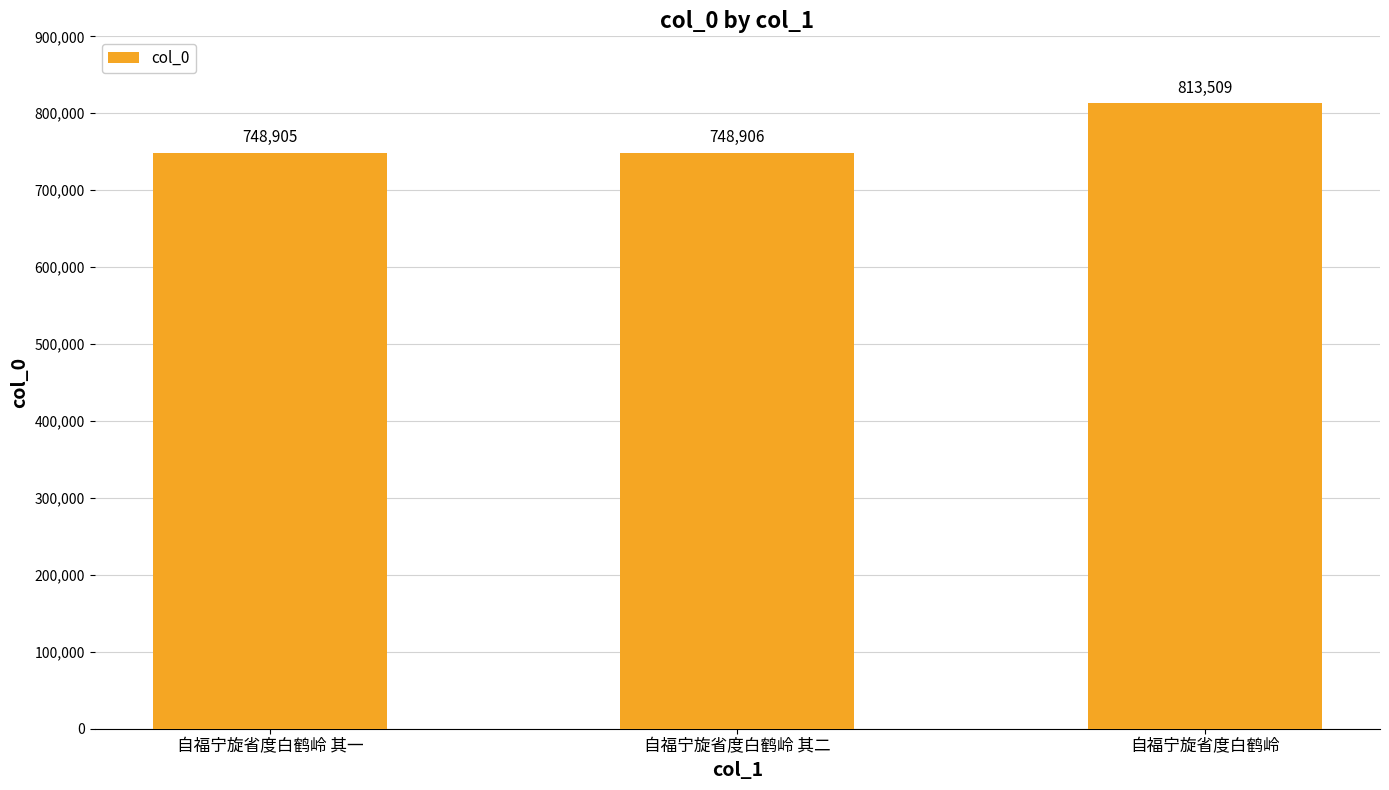

Rank the categories by value from highest to lowest.

自福宁旋省度白鹤岭, 自福宁旋省度白鹤岭 其二, 自福宁旋省度白鹤岭 其一